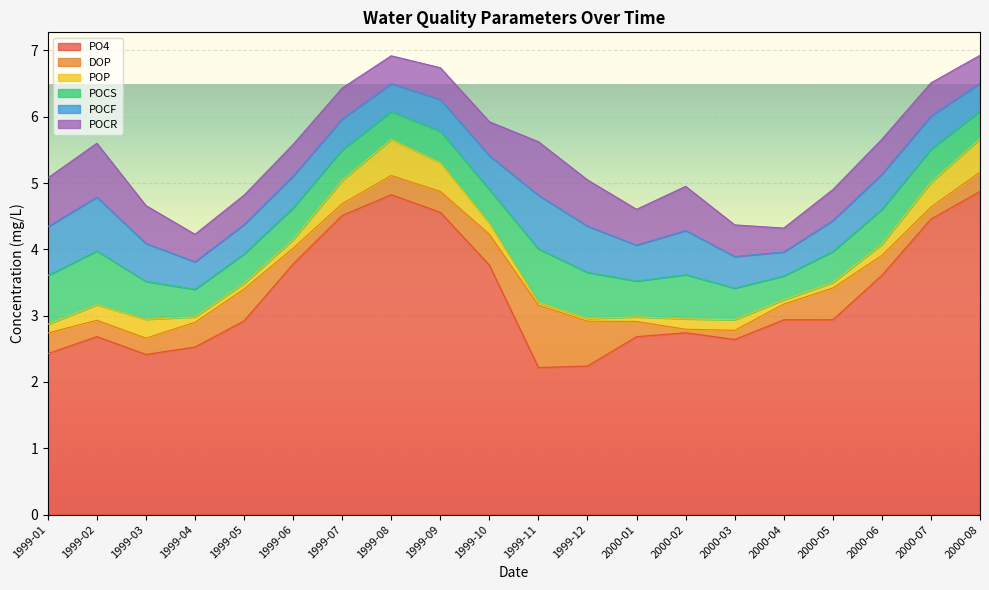

What is the label of the 1st point from the right?

2000-08